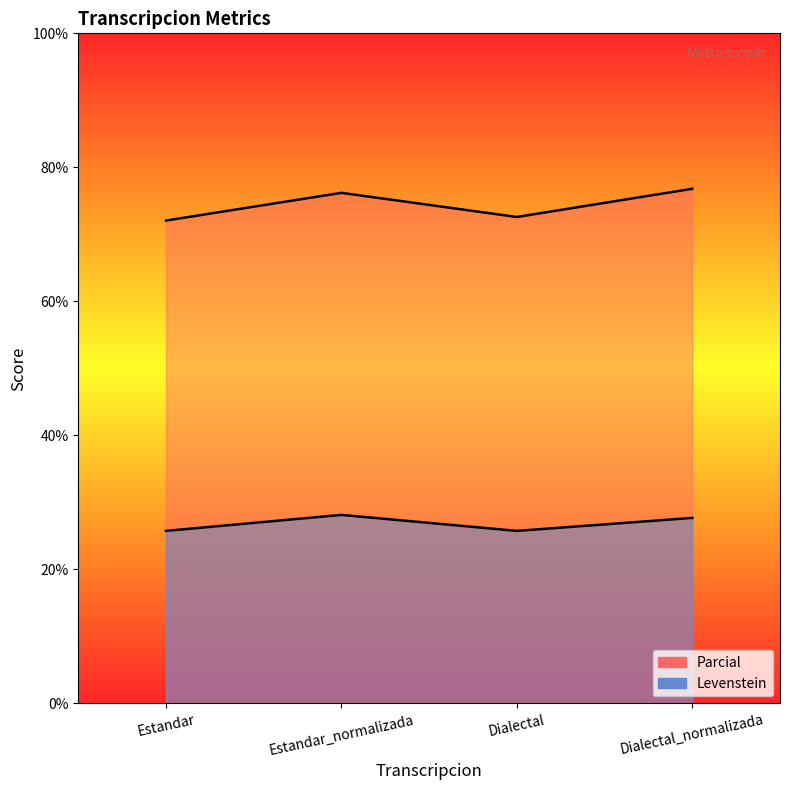

What is the value of the Parcial point at the 1st from the left?

72.1